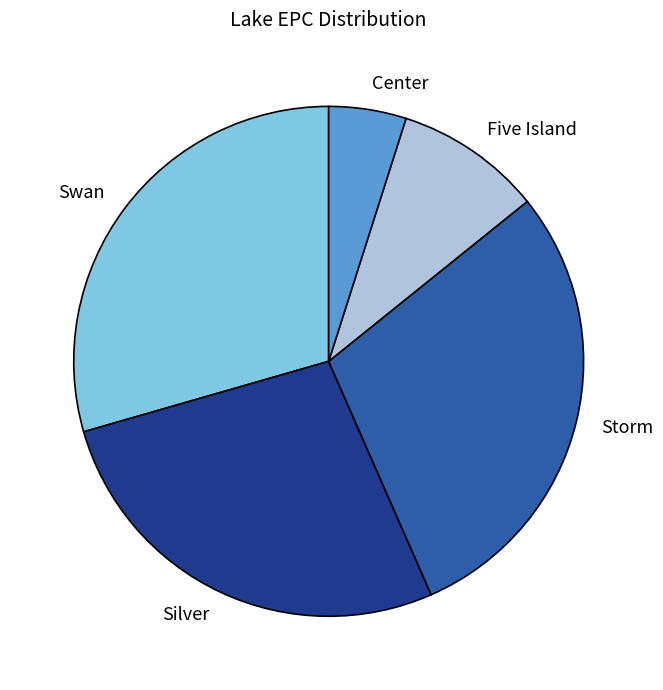

Do Storm and Swan together represent more than half of the pie?

Yes